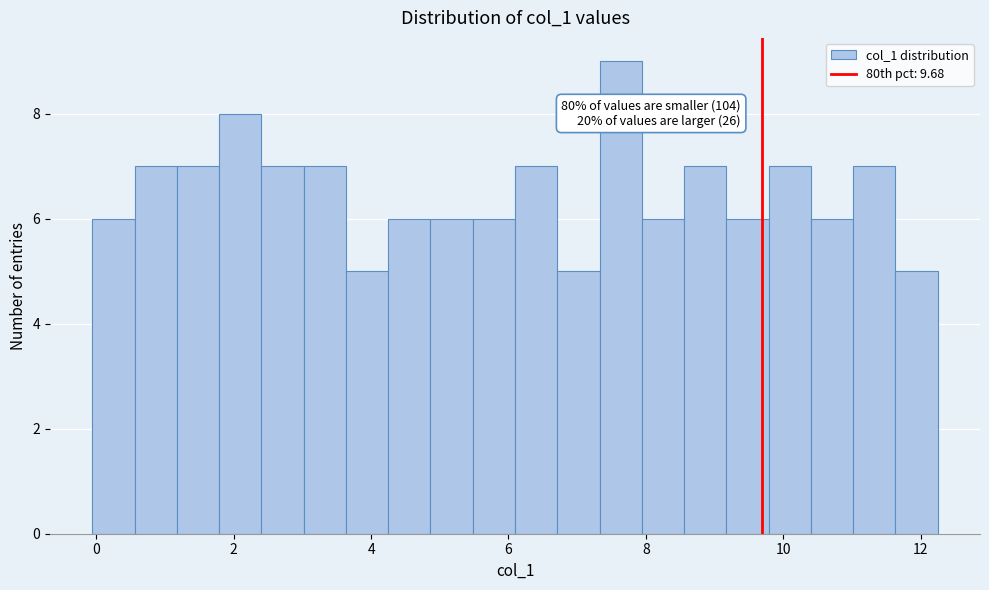

Around what value on the x-axis is the tallest bar? Give the approximate position of its centre, as read against the axis.

7.6